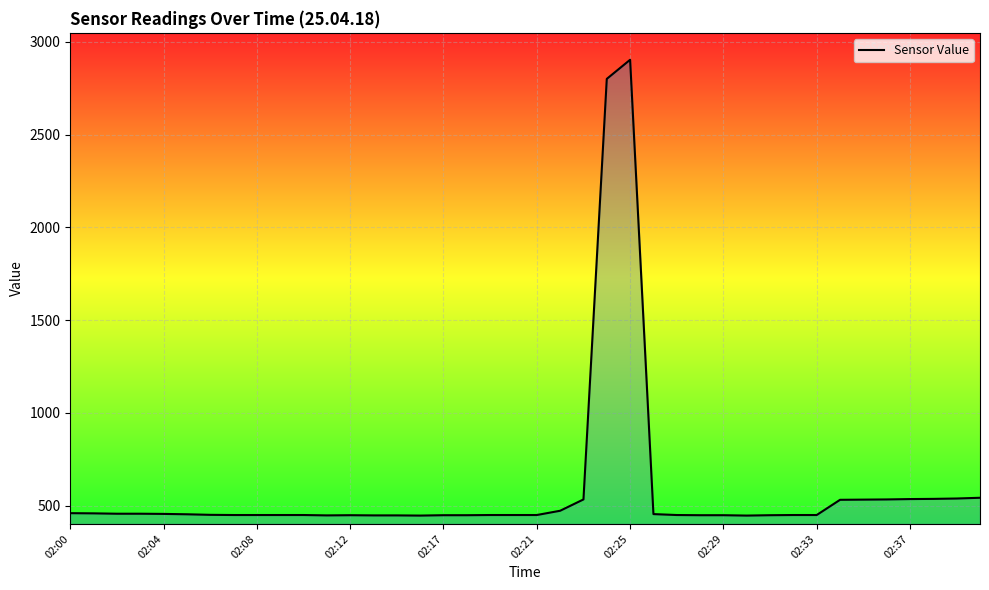

What is the smallest value displayed?

446